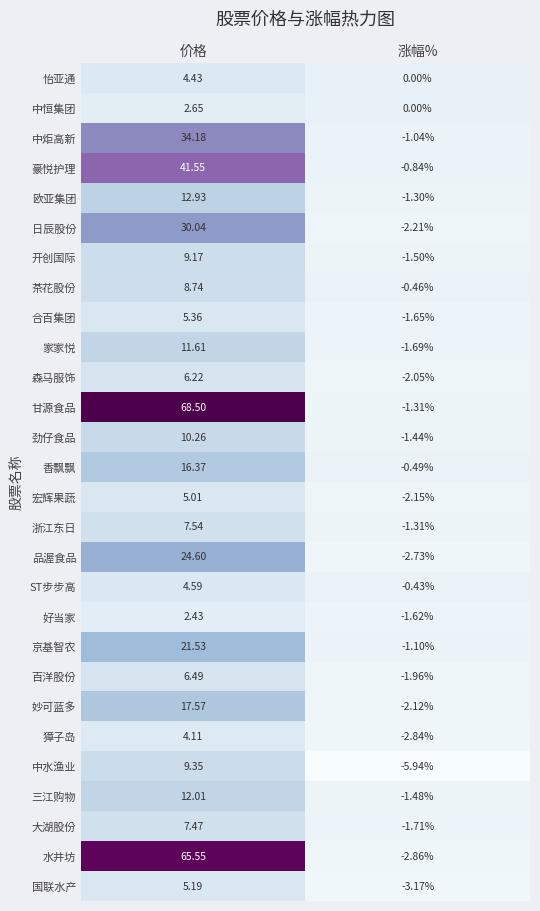

Which category has the lowest value in the 浙江东日 series?

涨幅%